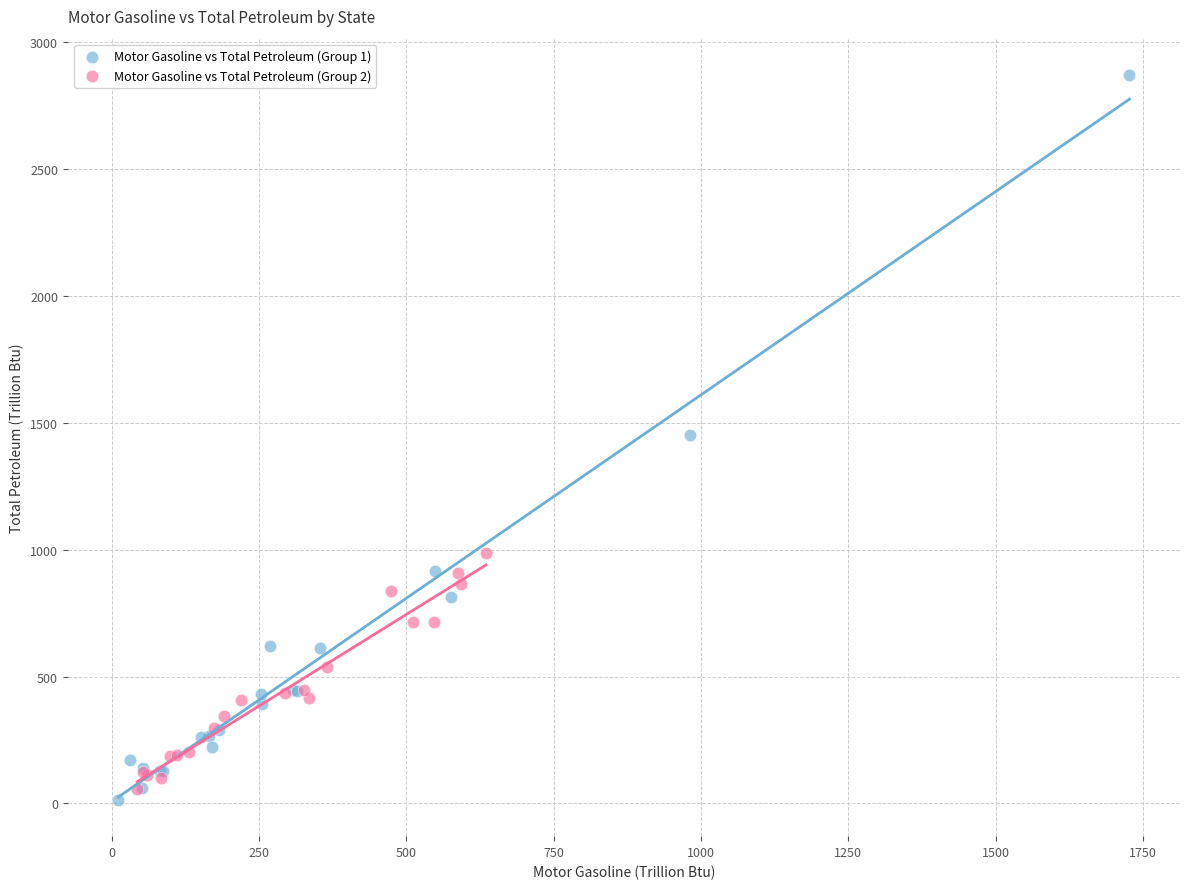

Which series contains the lowest Y value?

Motor Gasoline vs Total Petroleum (Group 1)